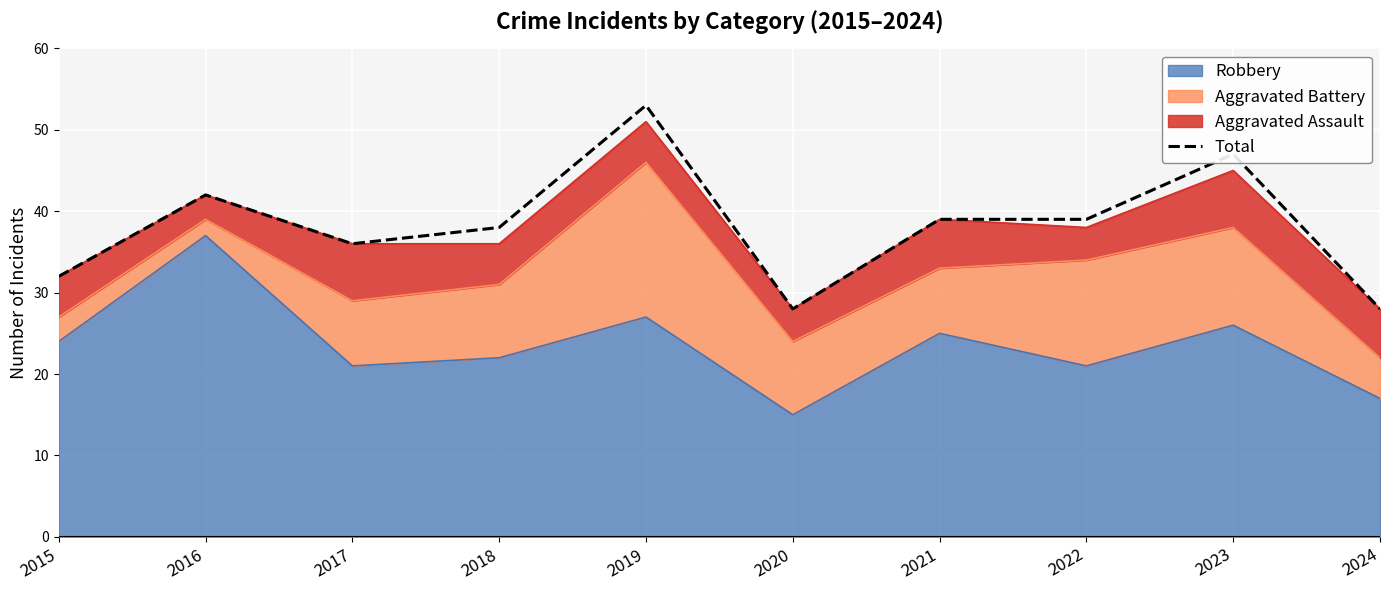

What is the value of the 3rd point from the left?

36